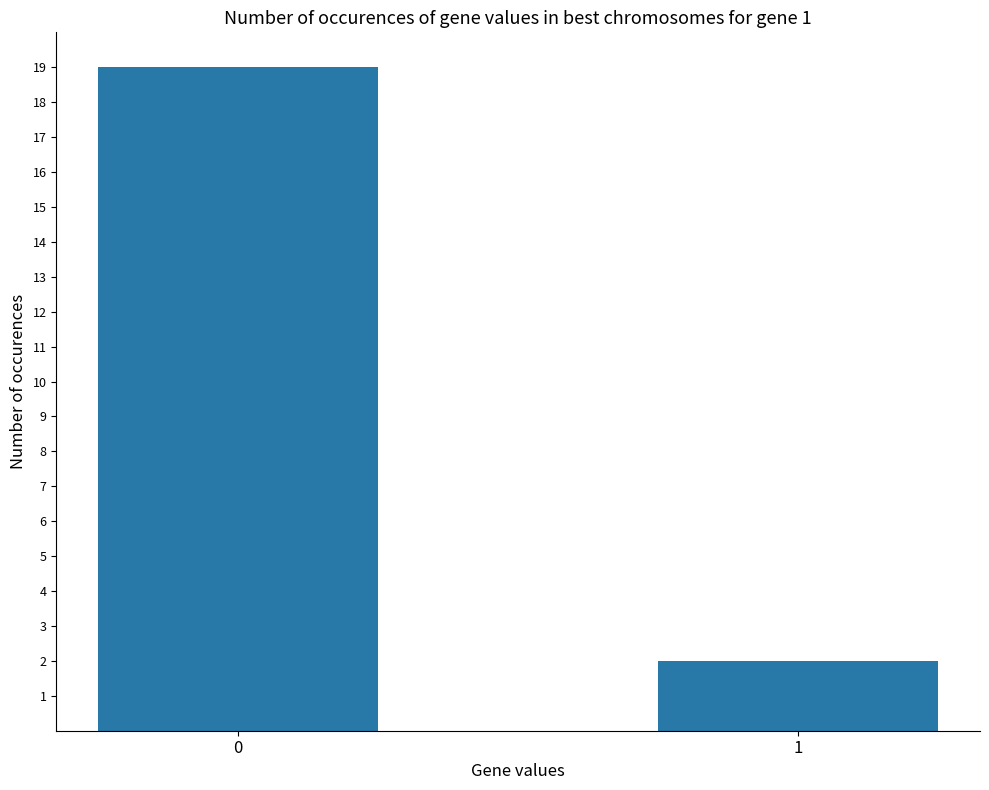

What is the maximum value shown in the chart?

19